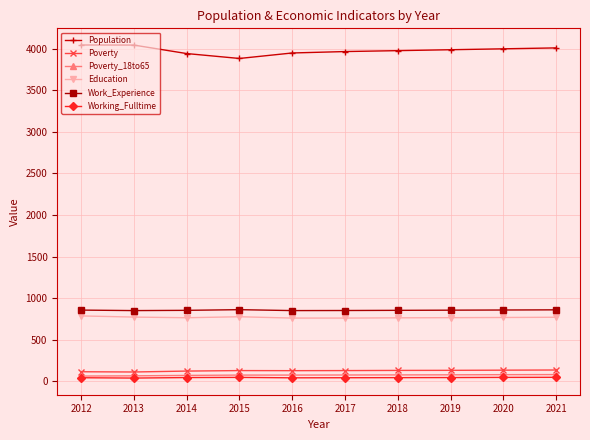

What is the maximum value for Work_Experience?

863